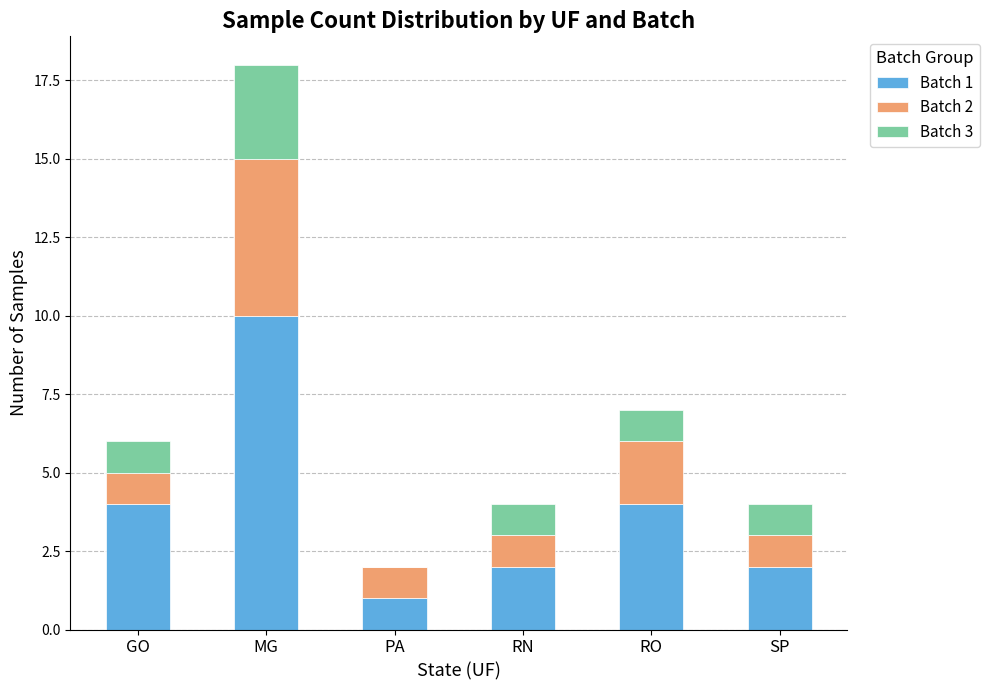

True or false: Batch 1 has a value of 4 at RO.

True